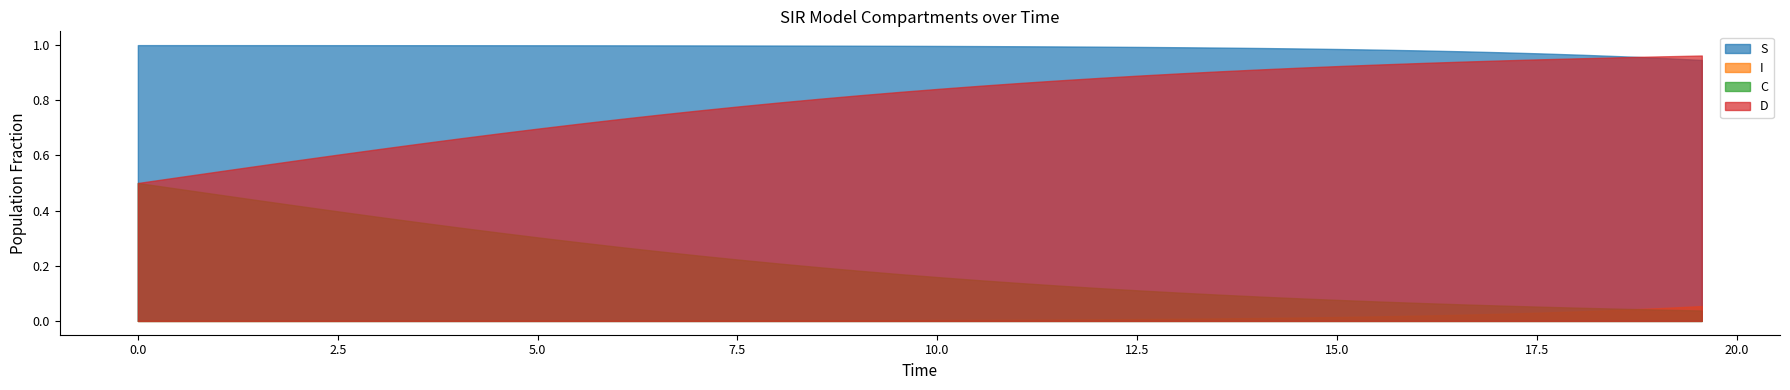

Between which two adjacent categories do I and C first intersect?

37 and 38